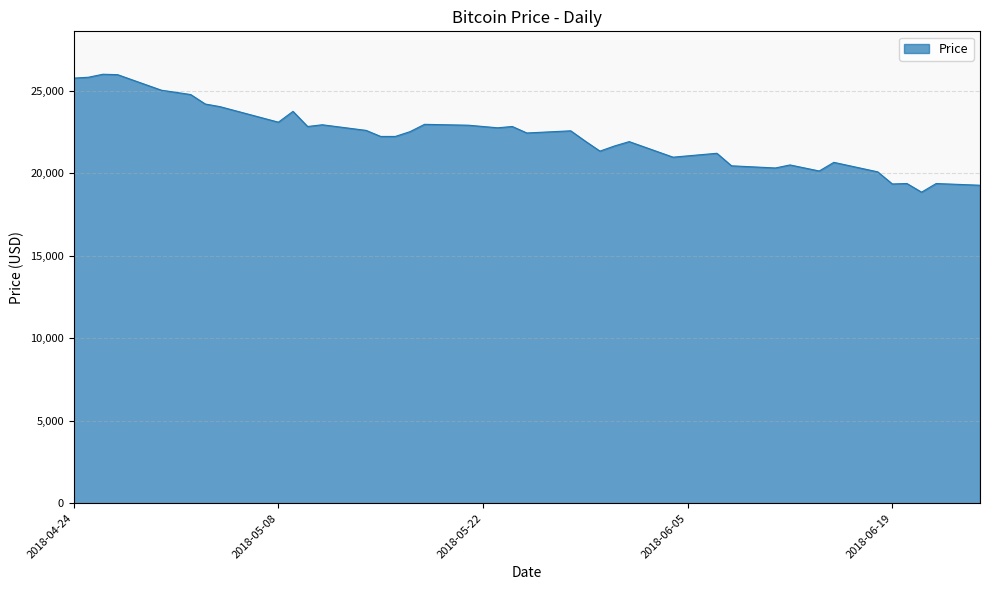

What is the maximum value shown in the chart?

26010